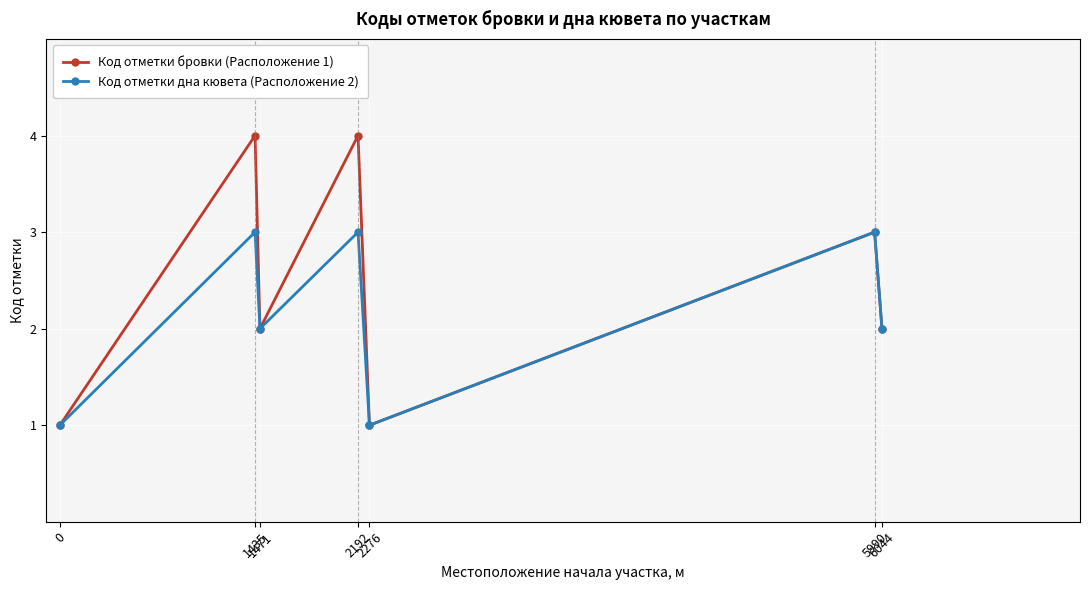

Reading left to right, what are all the values shown in this chart?

Код отметки бровки (Расположение 1): 0=1	1435=4	1471=2	2192=4	2276=1	5990=3	6044=2
Код отметки дна кювета (Расположение 2): 0=1	1435=3	1471=2	2192=3	2276=1	5990=3	6044=2